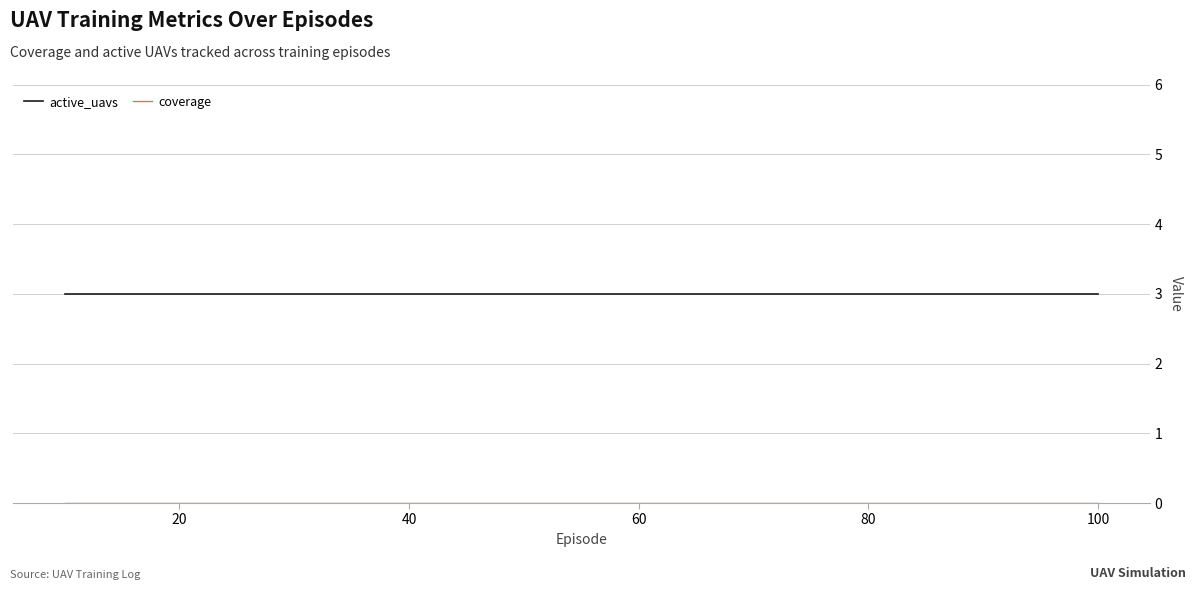

Which series has the largest total across all categories?

active_uavs